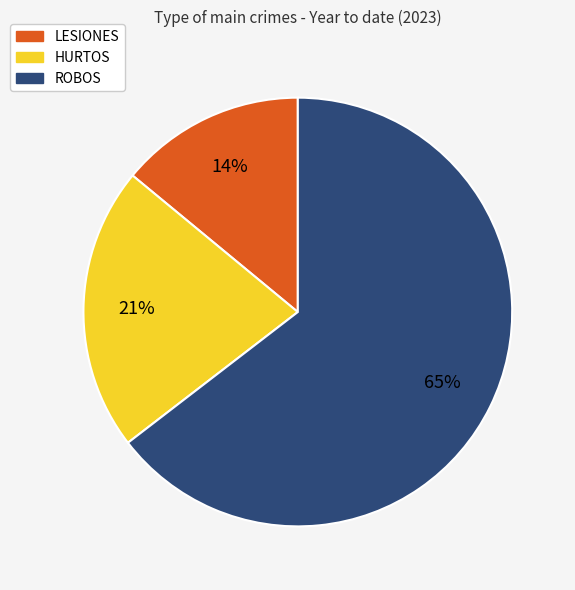

To the nearest percent, what is the difference between the largest and smallest slice percentages?

51%